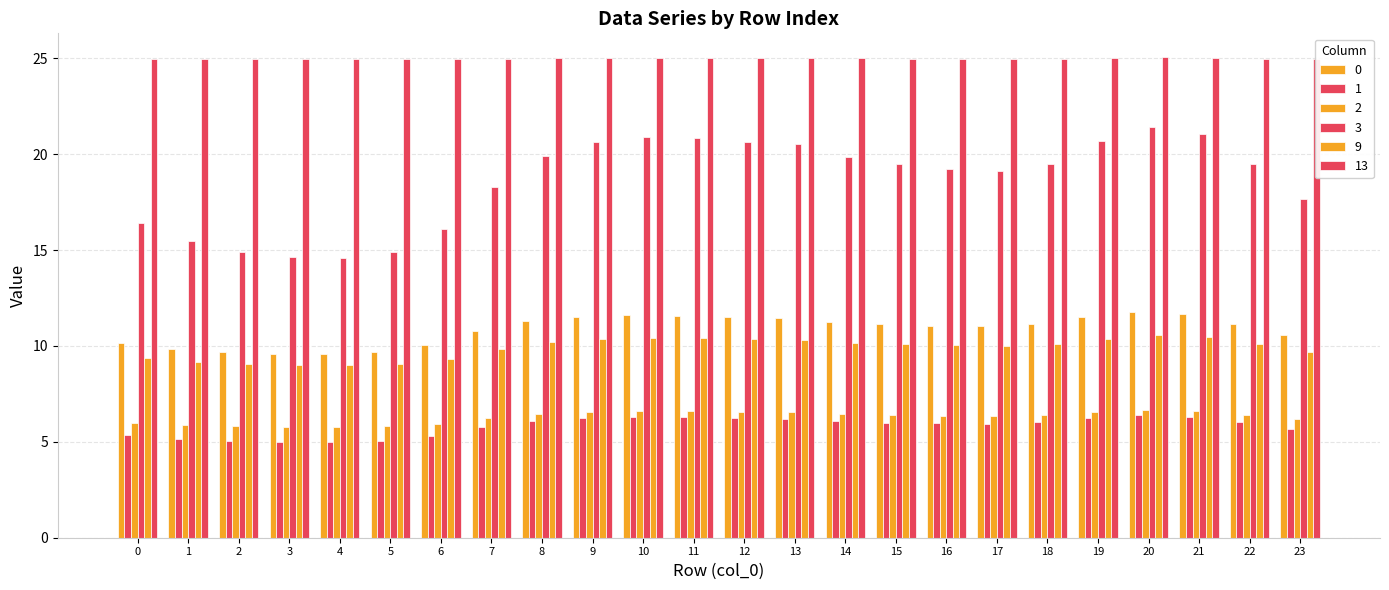

What is the average value of the 3 series?

18.6